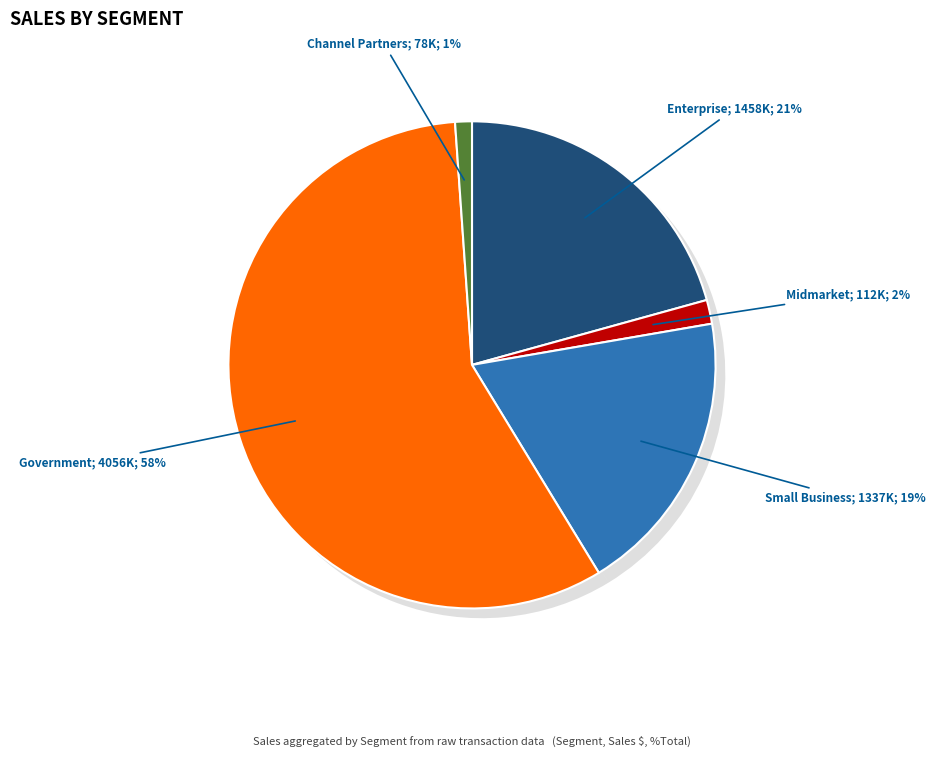

How many slices are in this pie chart?

5